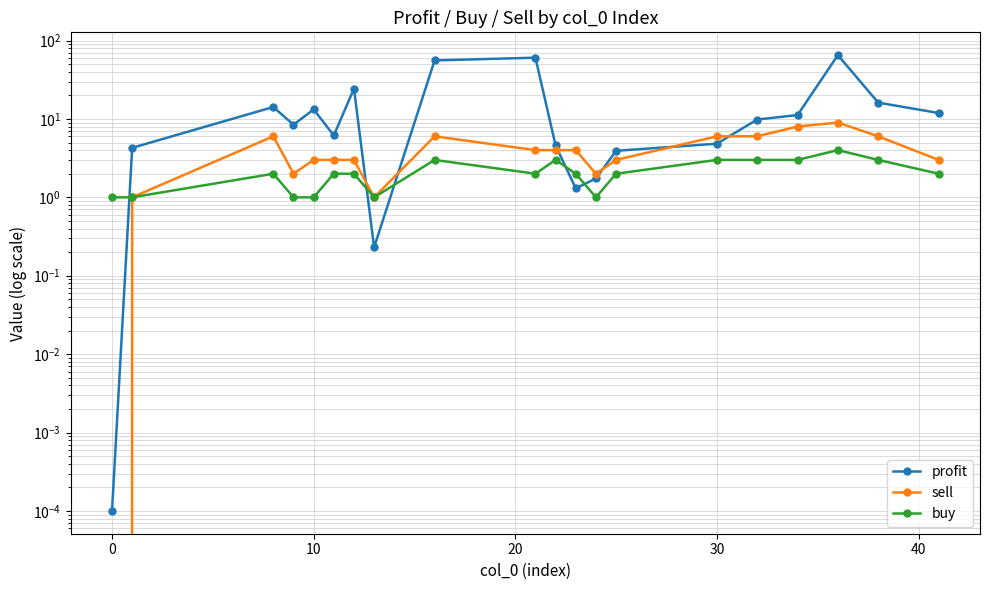

Which series changed the most between 0 and 20?

profit